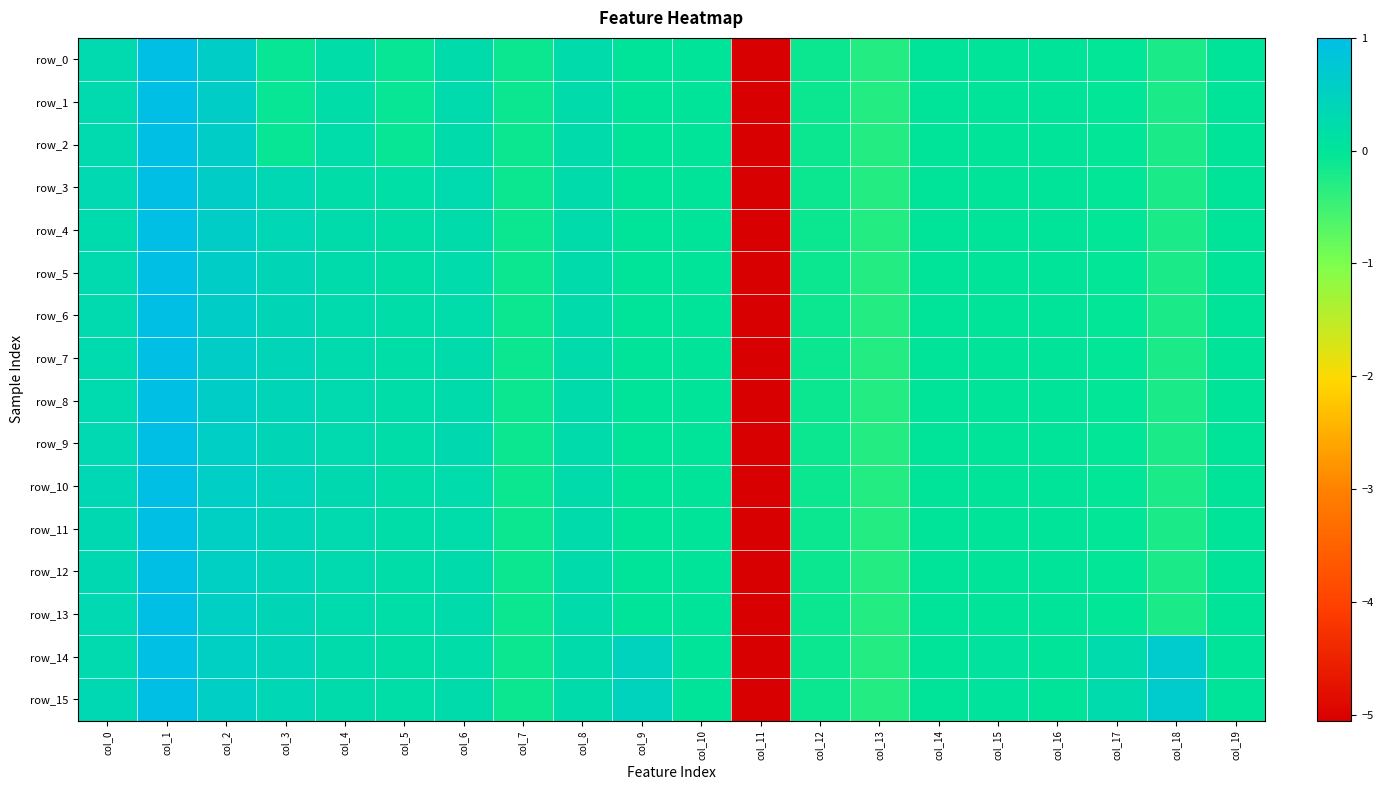

Is it true that row_8 equals 0.1 at col_6?

False